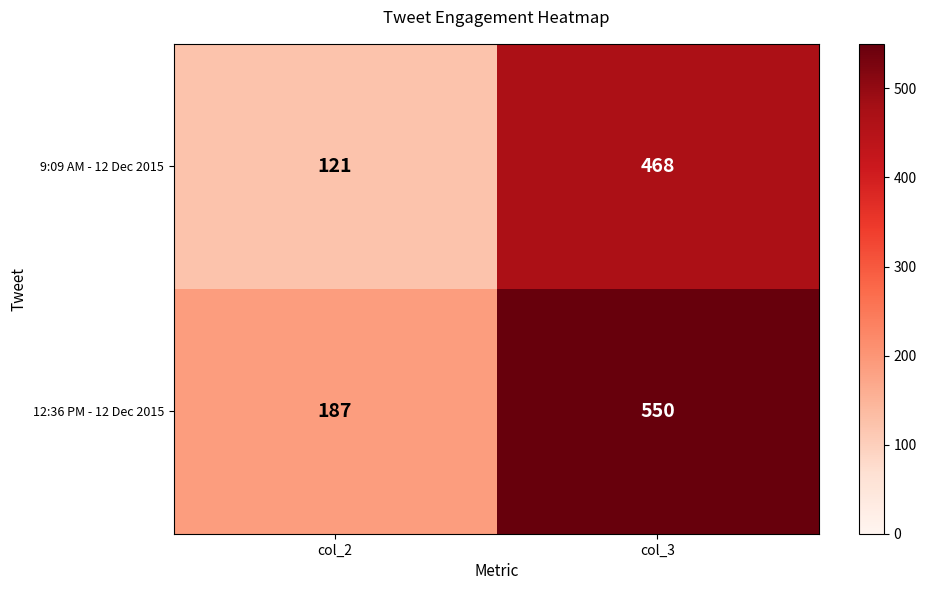

List the labels in order of 12:36 PM - 12 Dec 2015 value, largest first.

col_3, col_2